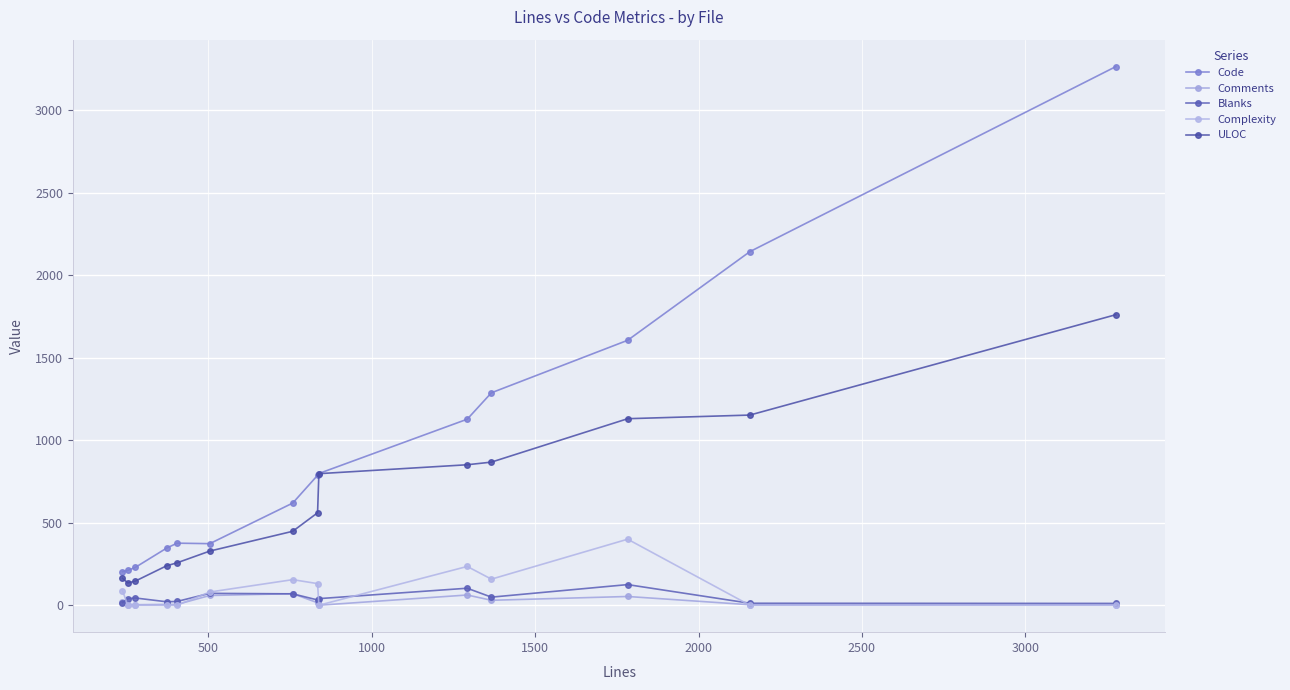

What are all the series names shown in the legend?

Code, Comments, Blanks, Complexity, ULOC